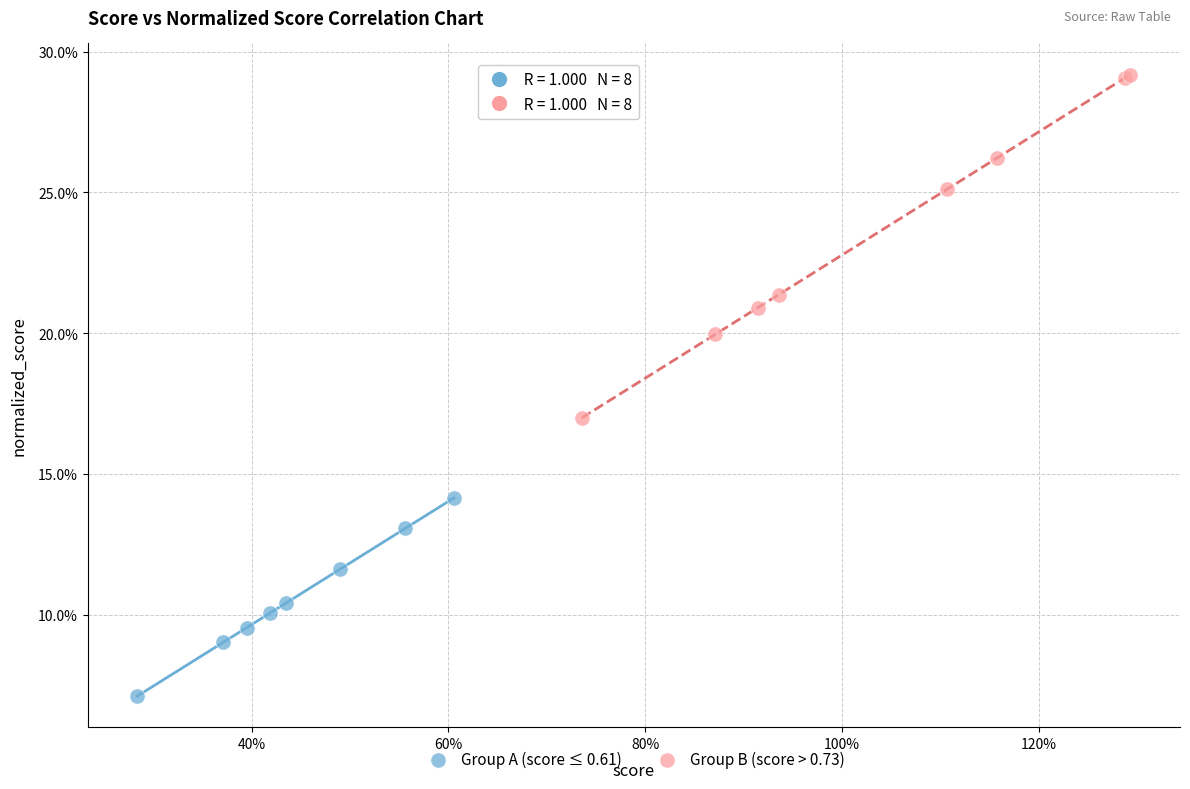

What are all the series names shown in the legend?

Group A (score ≤ 0.61), Group B (score > 0.73)